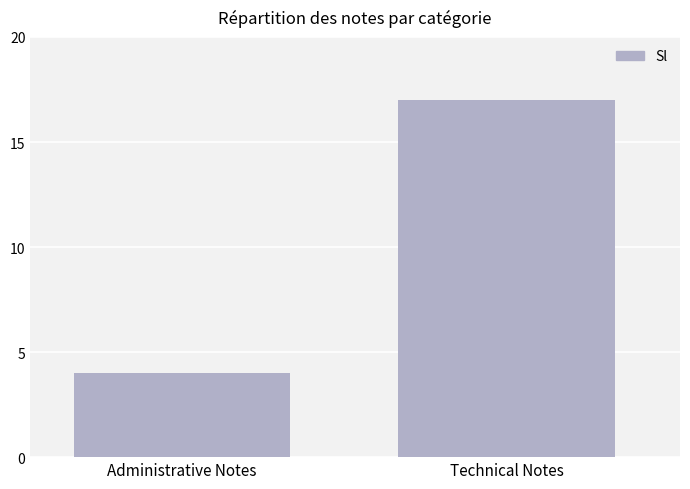

Rank the categories by value from highest to lowest.

Technical Notes, Administrative Notes